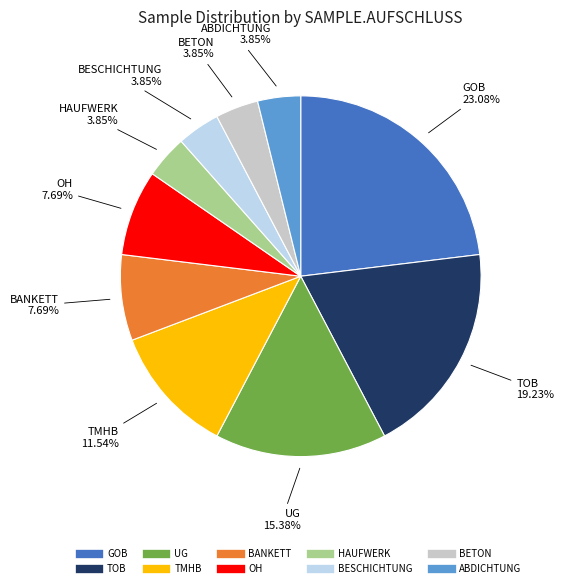

Is there a majority slice in this chart?

No